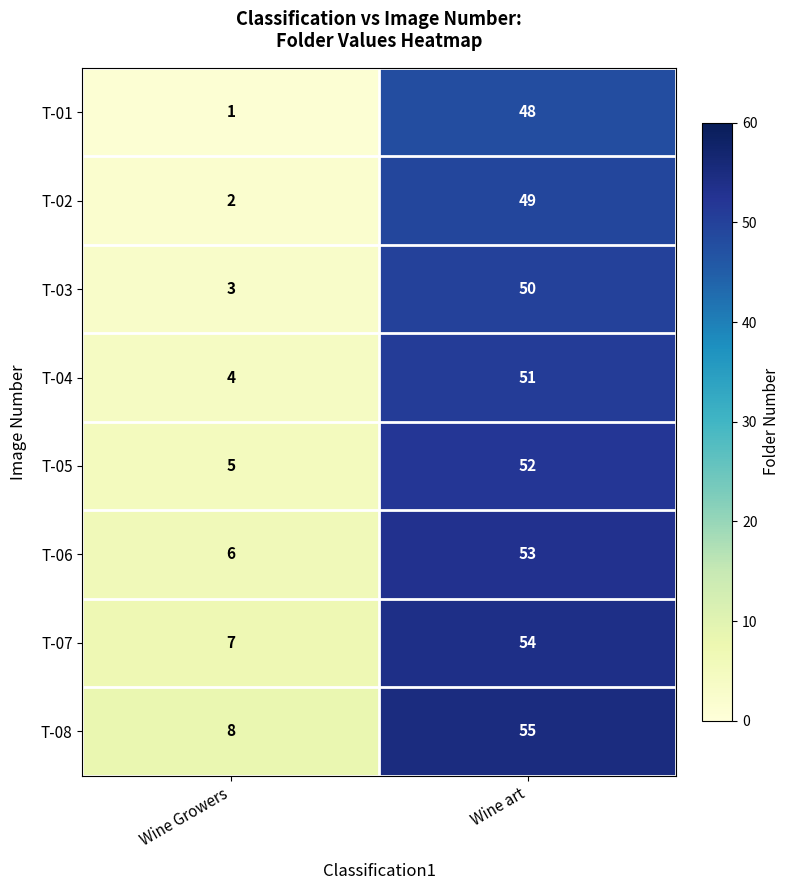

What is the approximate value of T-06 at Wine Growers, to the nearest 5?

5